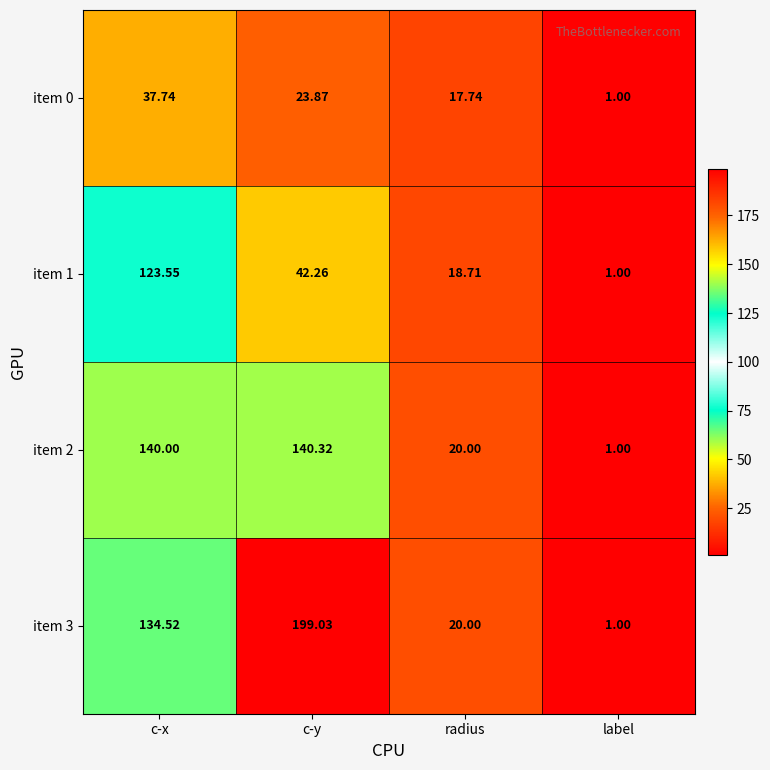

Rank the series by their maximum value, from lowest to highest.

item 0, item 1, item 2, item 3